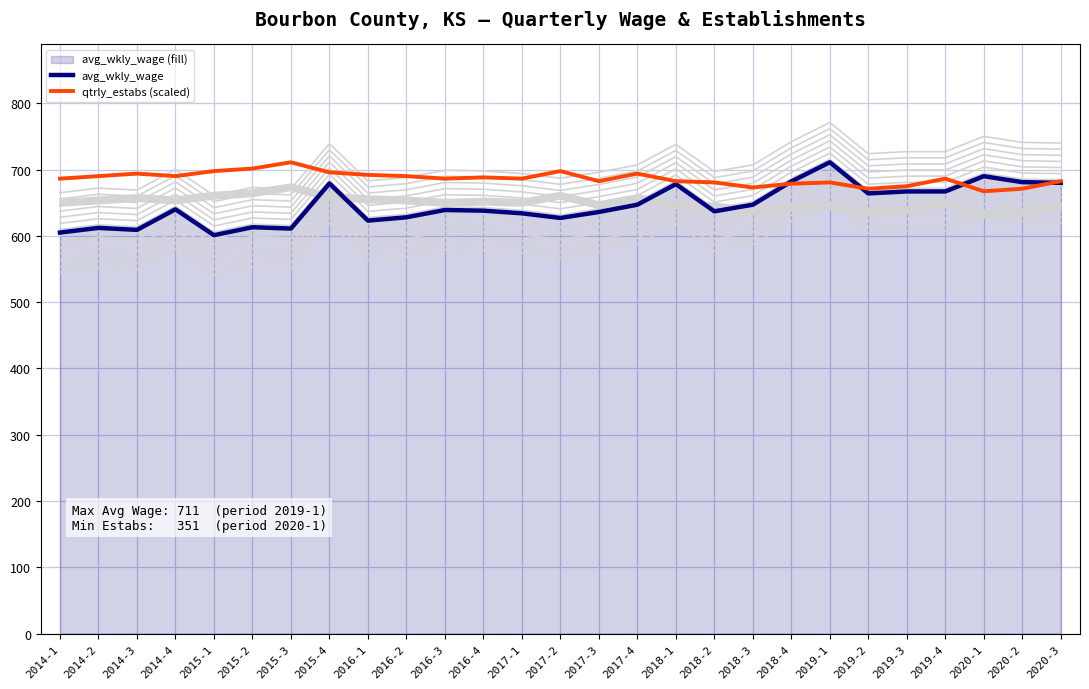

How many data points in qtrly_estabs (scaled) are above 686?

16